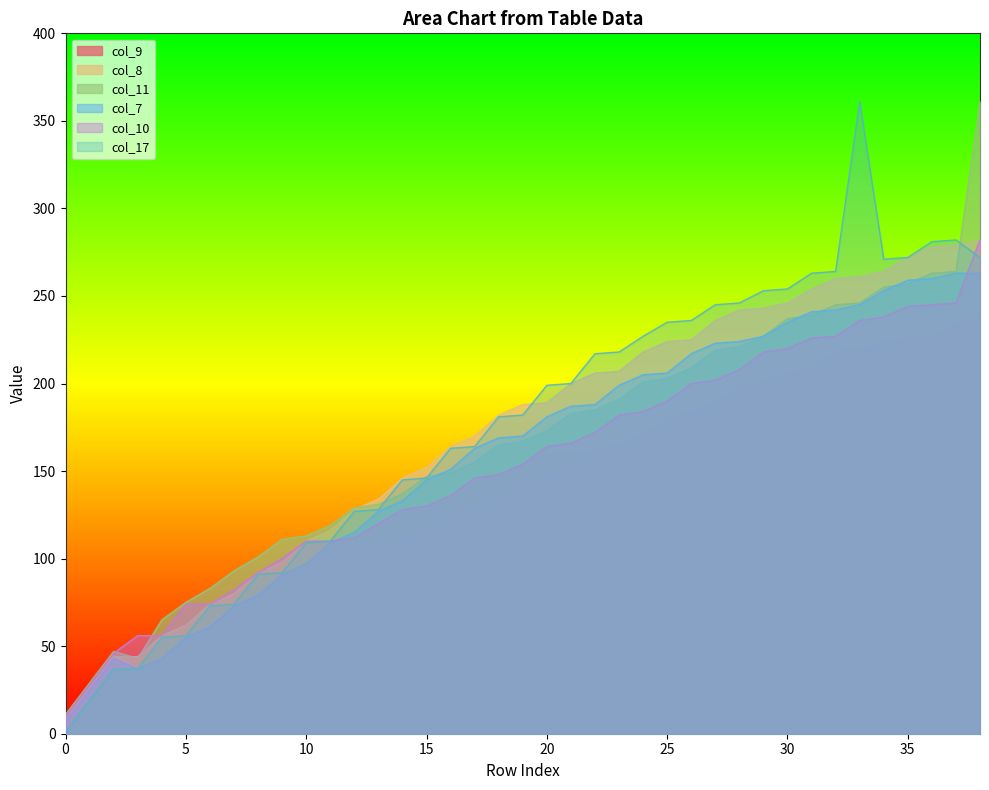

What is the value of the col_10 point at the 5th from the left?

56